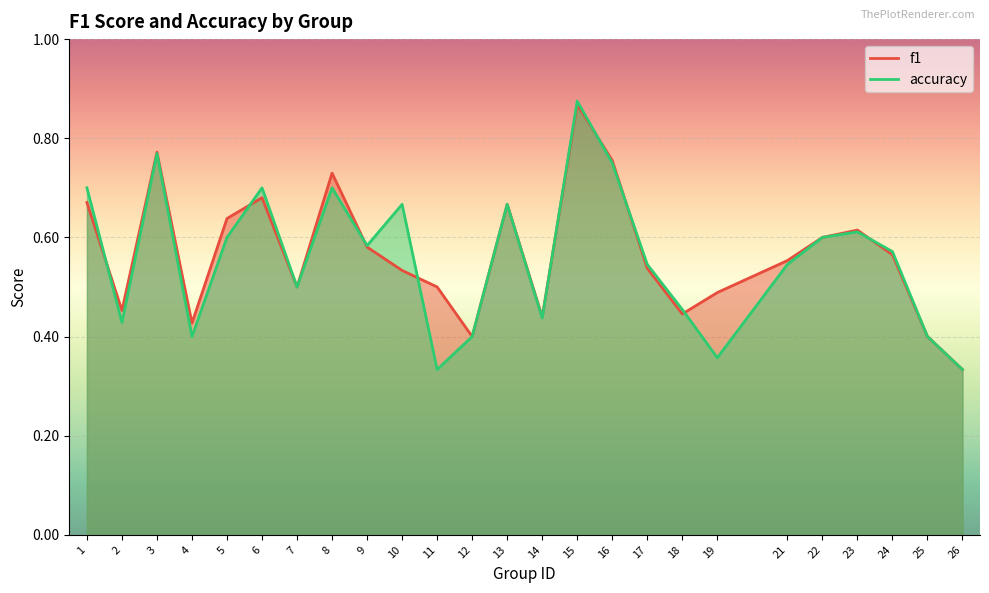

Which category has the highest value in the f1 series?

15